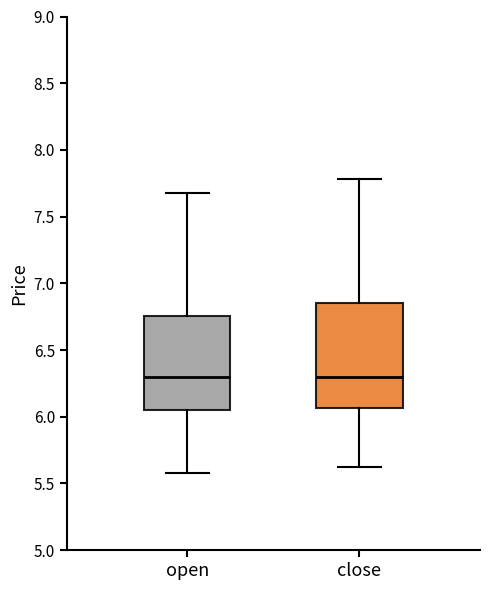

Comparing the boxes themselves (not the whiskers), which one is the tallest?

close